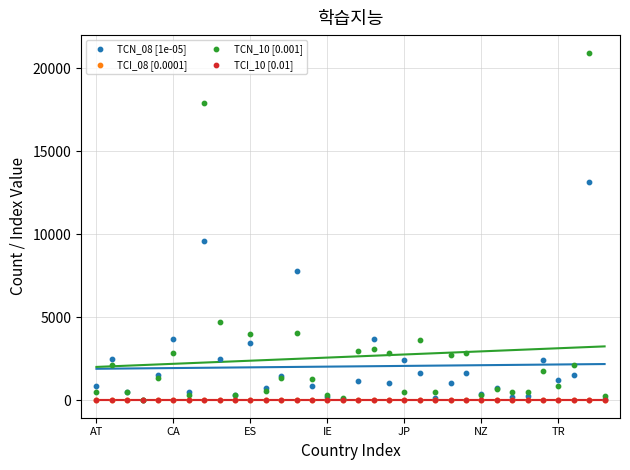

What are all the series names shown in the legend?

TCN_08 [1e-05], TCI_08 [0.0001], TCN_10 [0.001], TCI_10 [0.01]